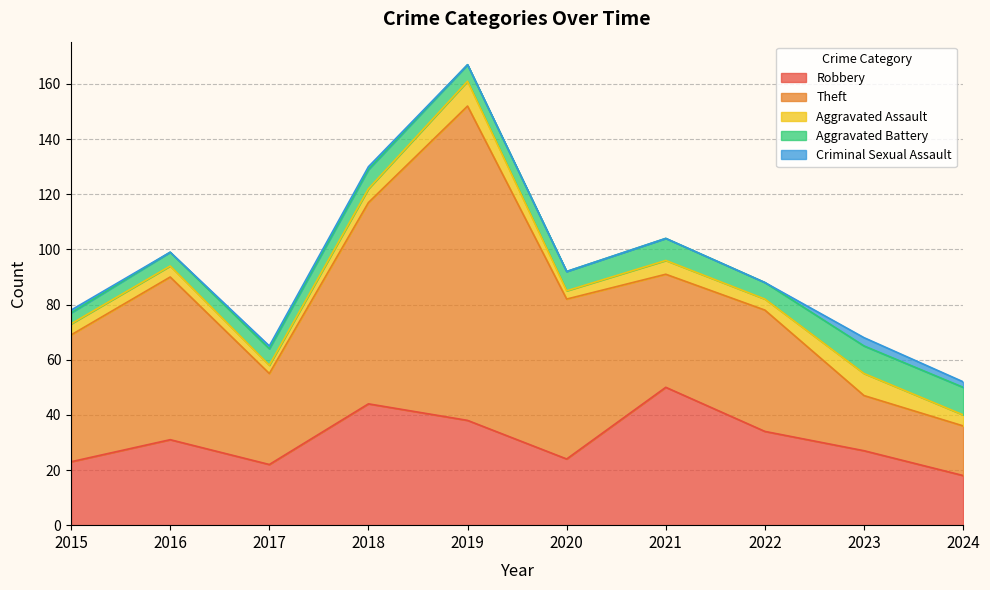

At which category is the sum across all series the highest?

2019